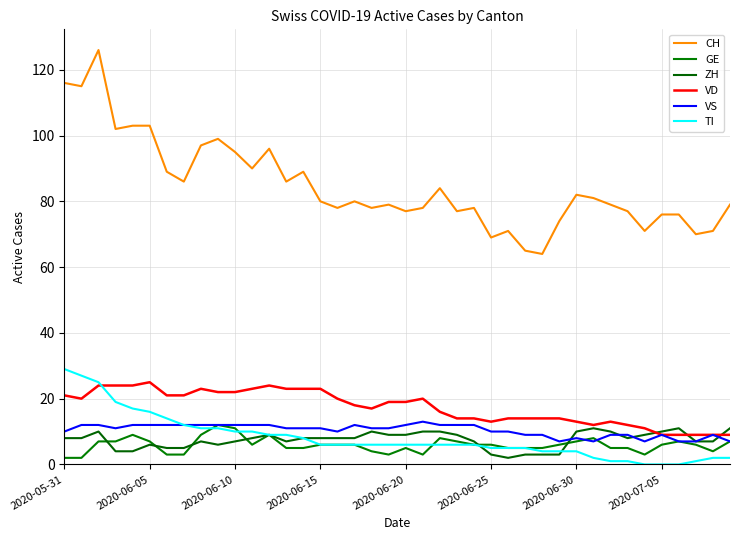

What is the value of the VD point at the 29th from the left?

14